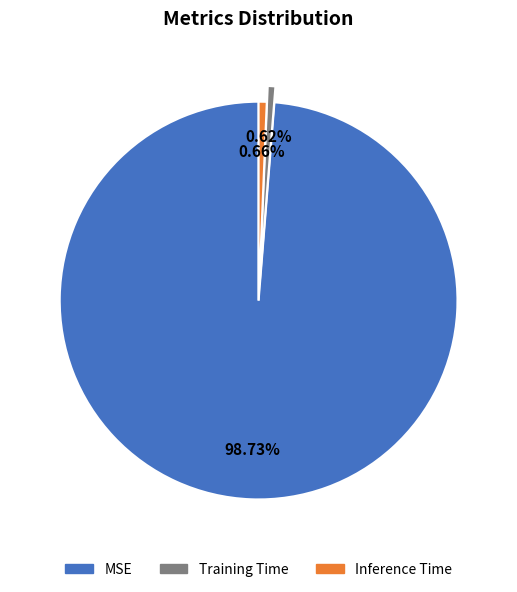

Is there a majority slice in this chart?

Yes